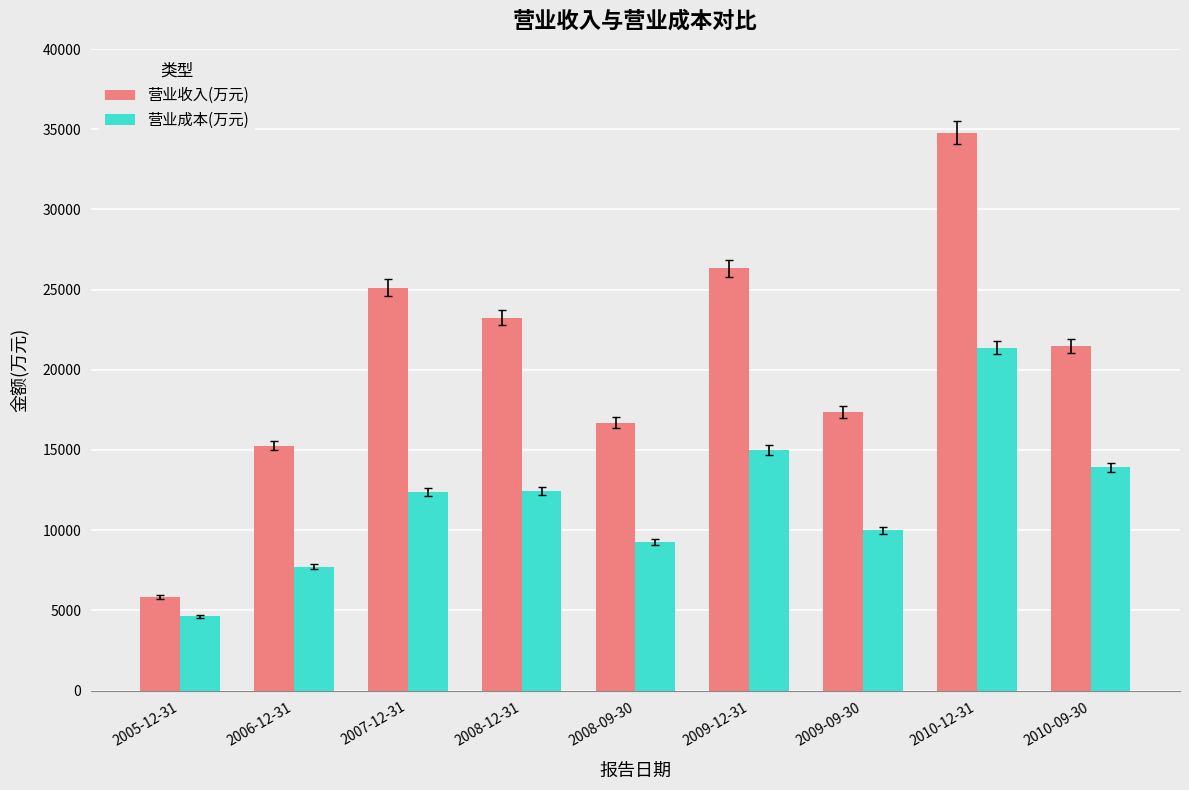

At which label does 营业收入(万元) reach its minimum?

2005-12-31